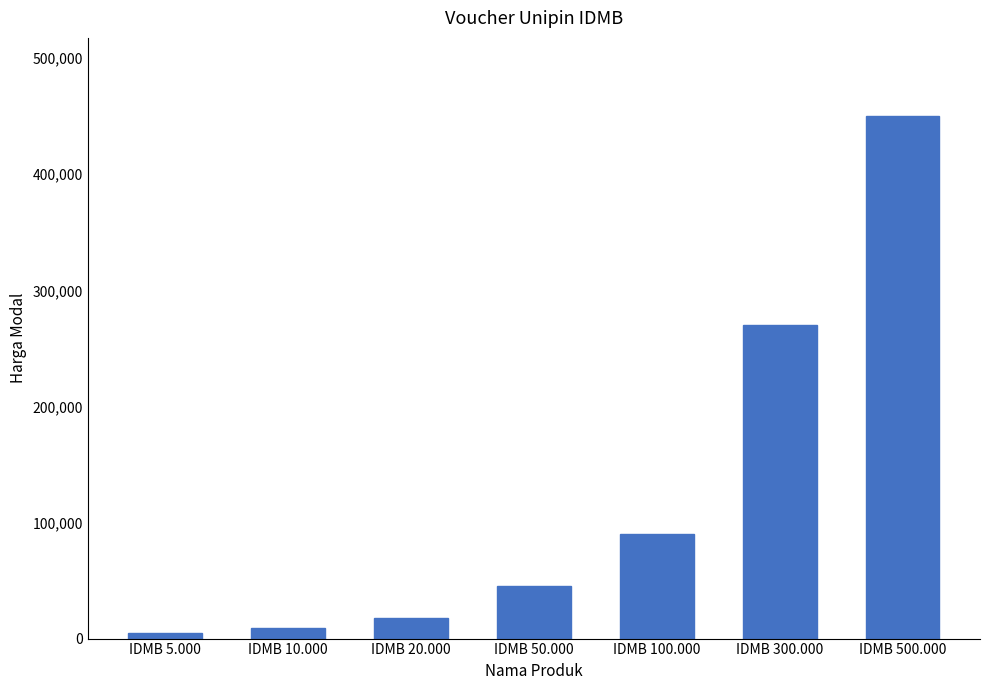

The value at IDMB 500.000 is 642706. True or false?

False